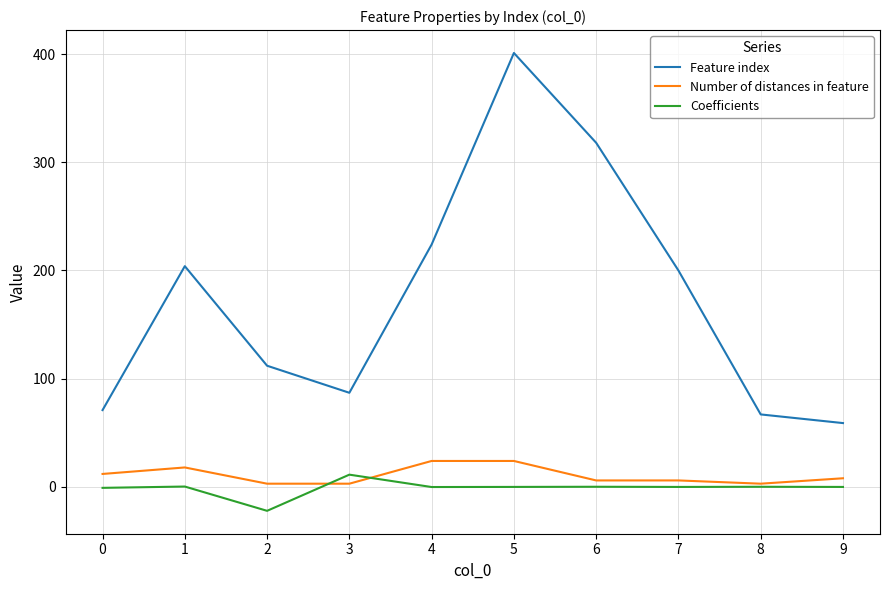

Is the value of Feature index at 9 greater than the value of Number of distances in feature at 2?

Yes